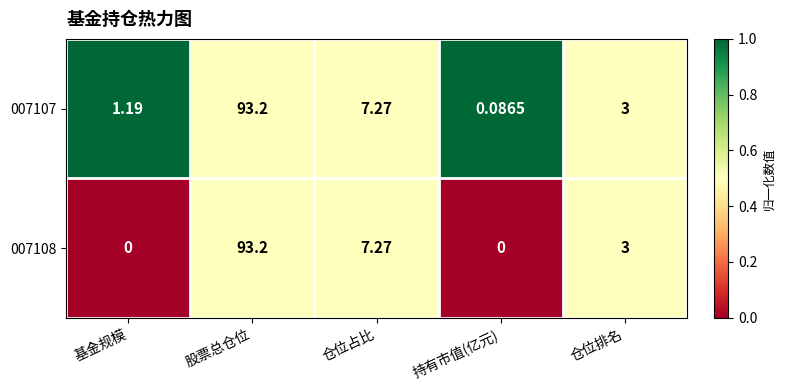

At how many categories does at least one series exceed 0?

5